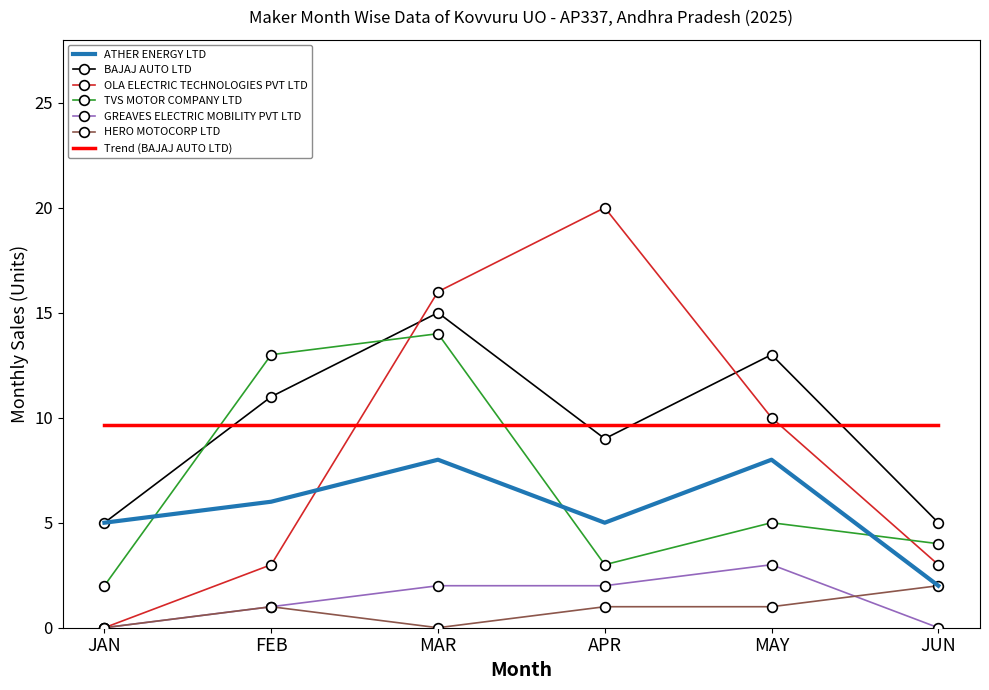

Where is the first local maximum for BAJAJ AUTO LTD?

MAR